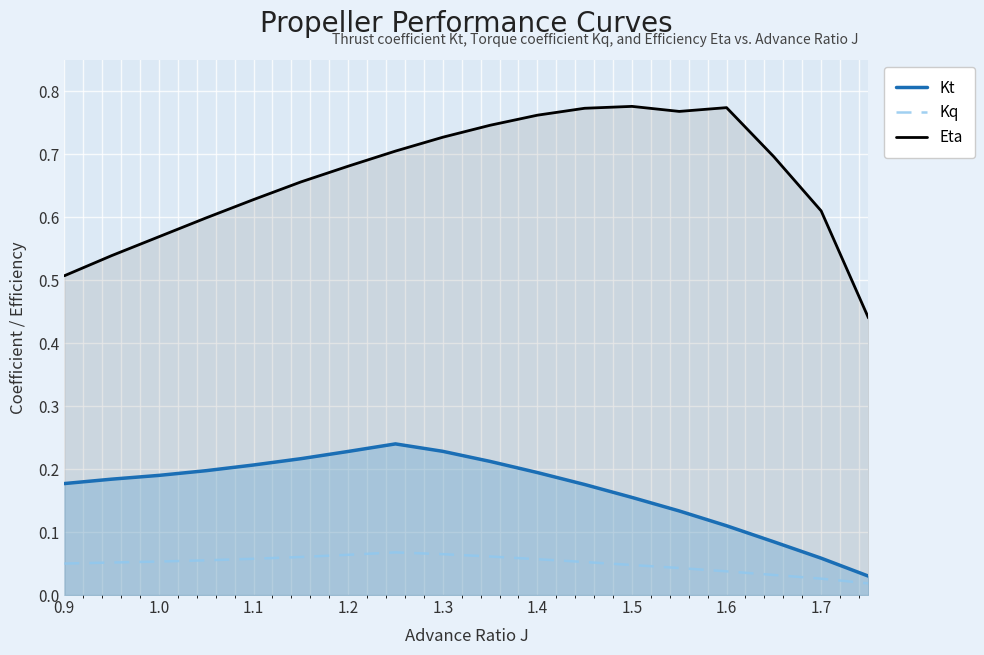

True or false: Eta and Kq cross at least once.

False